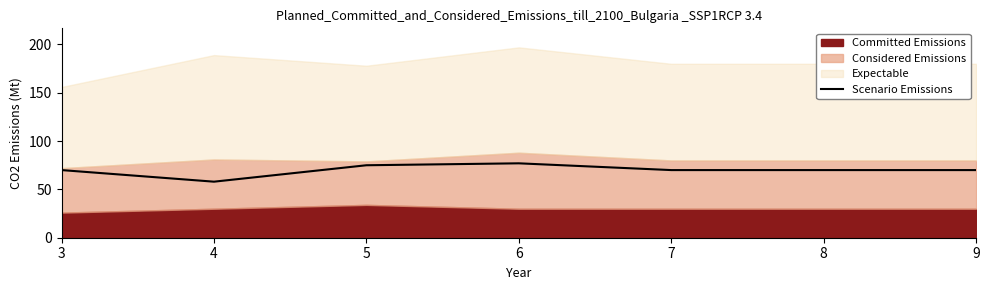

The Scenario Emissions series shows 47 at 5. True or false?

False